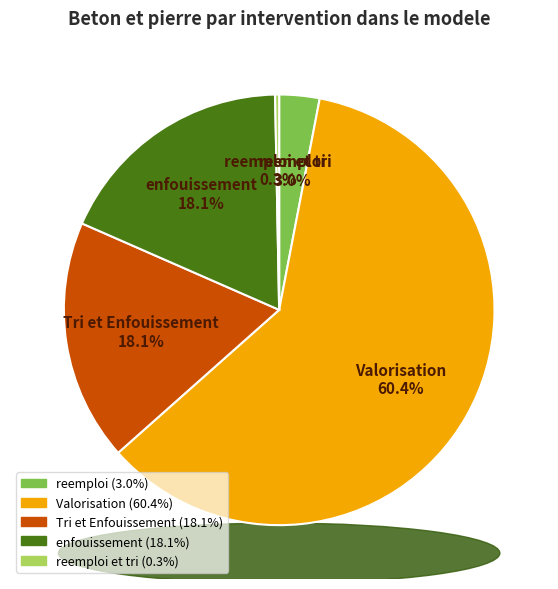

Which slice represents more than half of the pie?

Valorisation